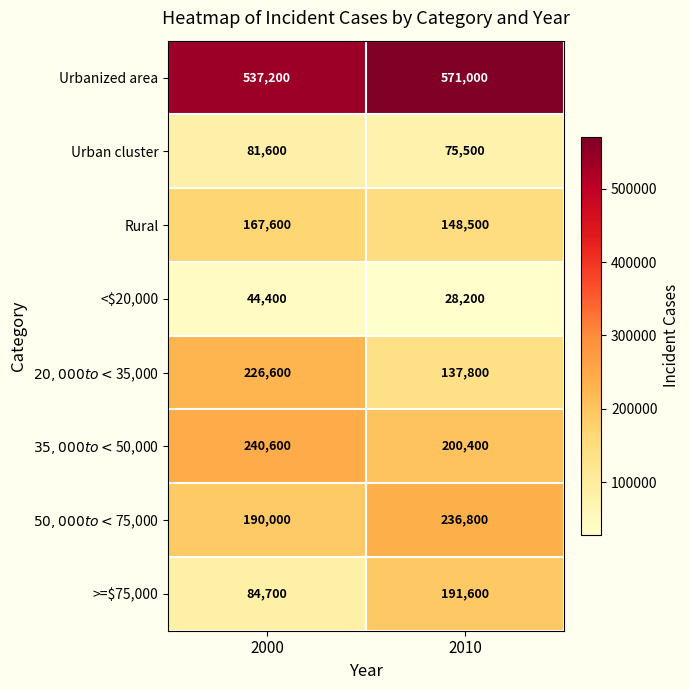

How many data points in Urban cluster are less than 81600?

1